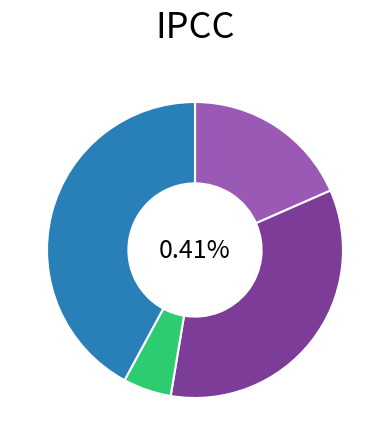

Which category has the biggest portion of the pie?

Robbery